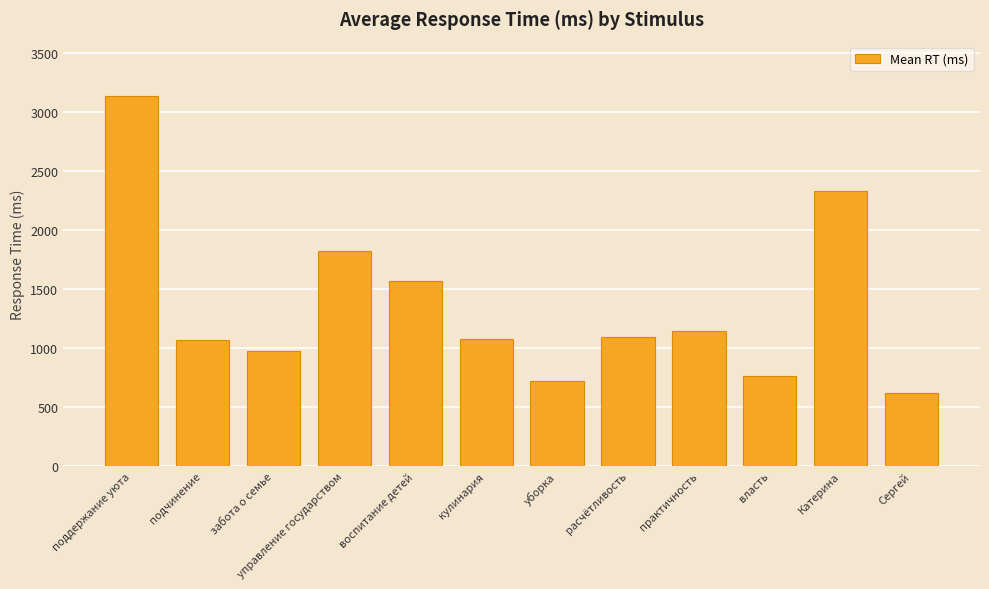

Is it true that the value at поддержание уюта is 3135?

True